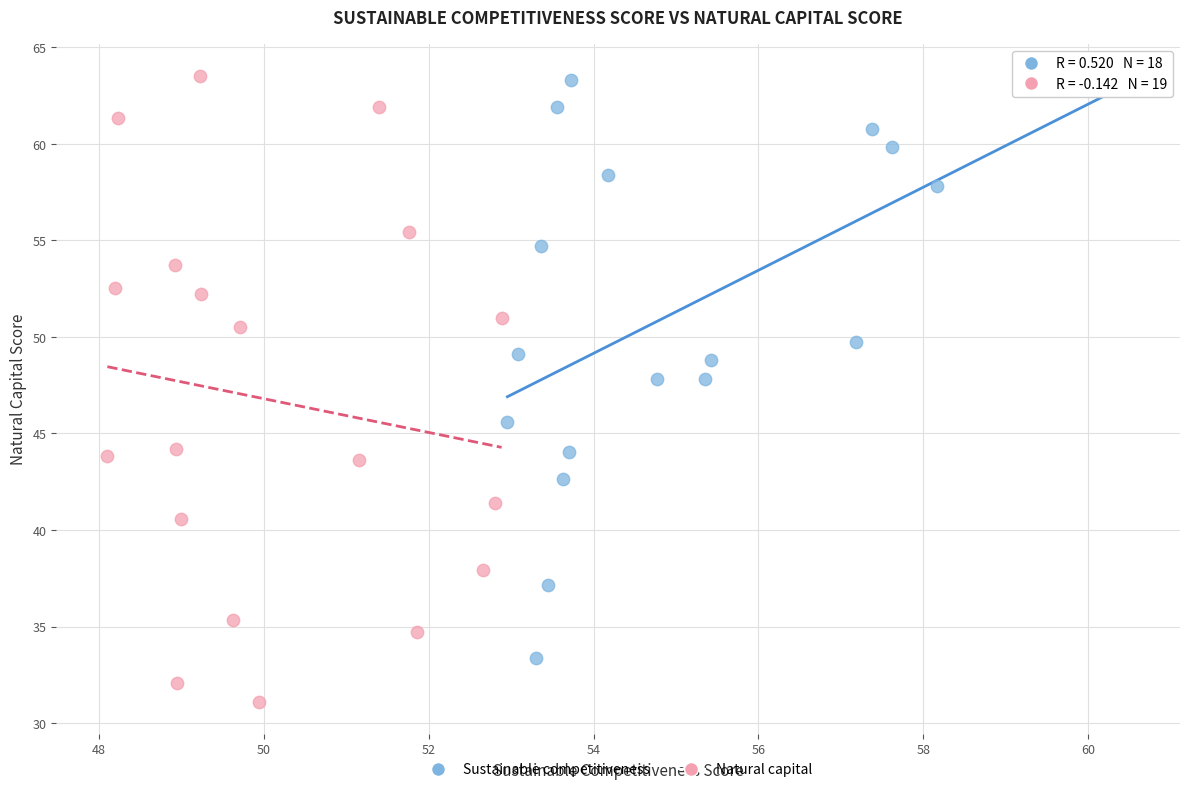

Which series reaches the minimum Y coordinate?

Natural capital